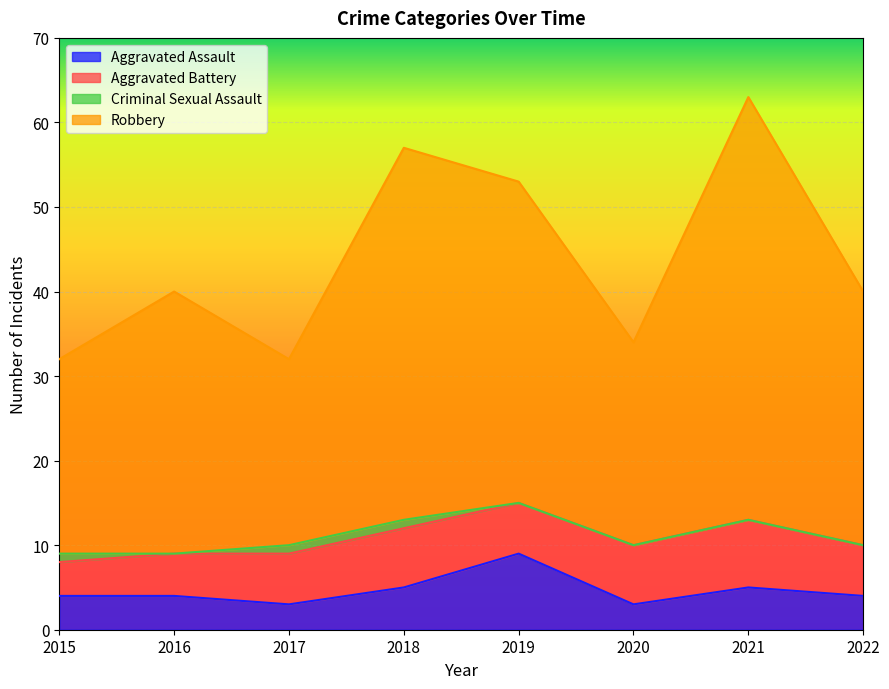

What is the maximum value for Aggravated Assault?

9